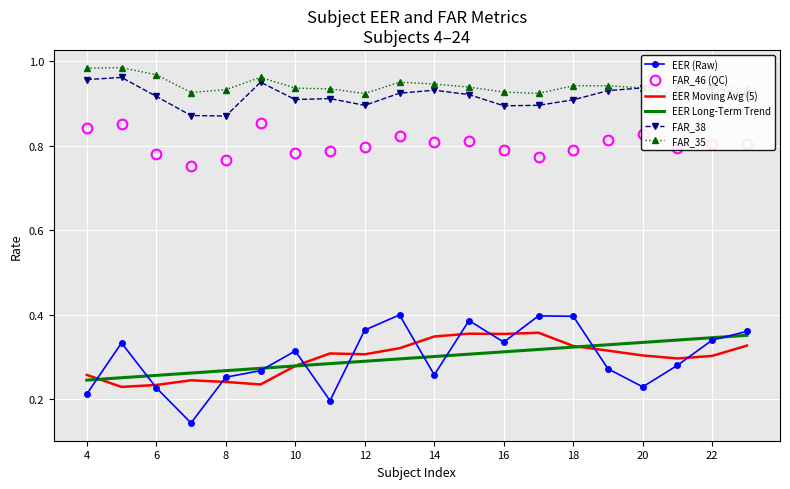

Which series has the largest range (max minus min)?

EER (Raw)